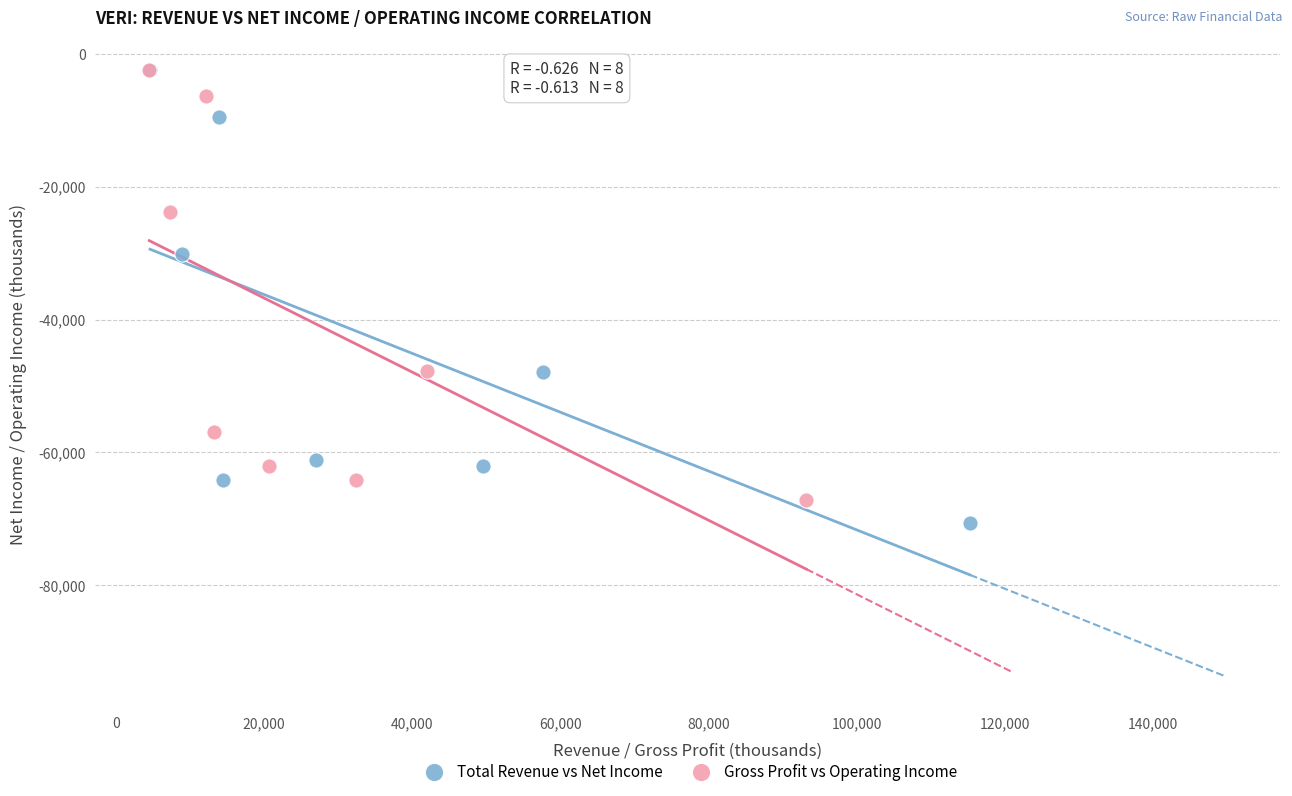

Which series has the widest spread of Y values?

Total Revenue vs Net Income